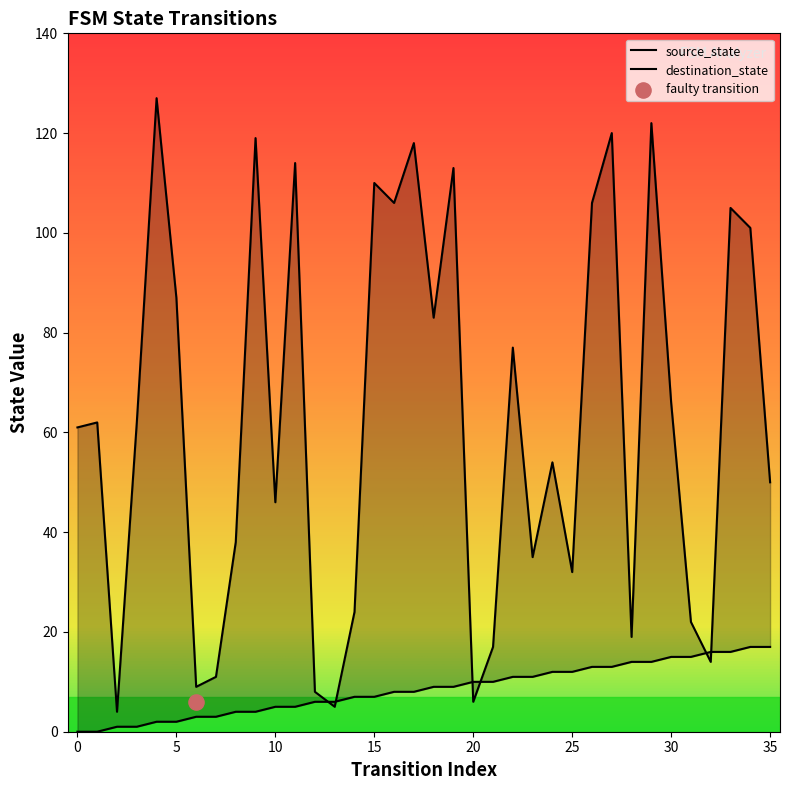

Which series reaches the minimum Y coordinate?

source_state